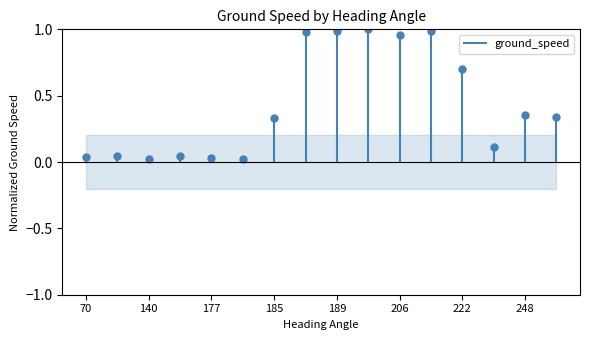

The chart shows a value of 0.0 at 70. True or false?

True